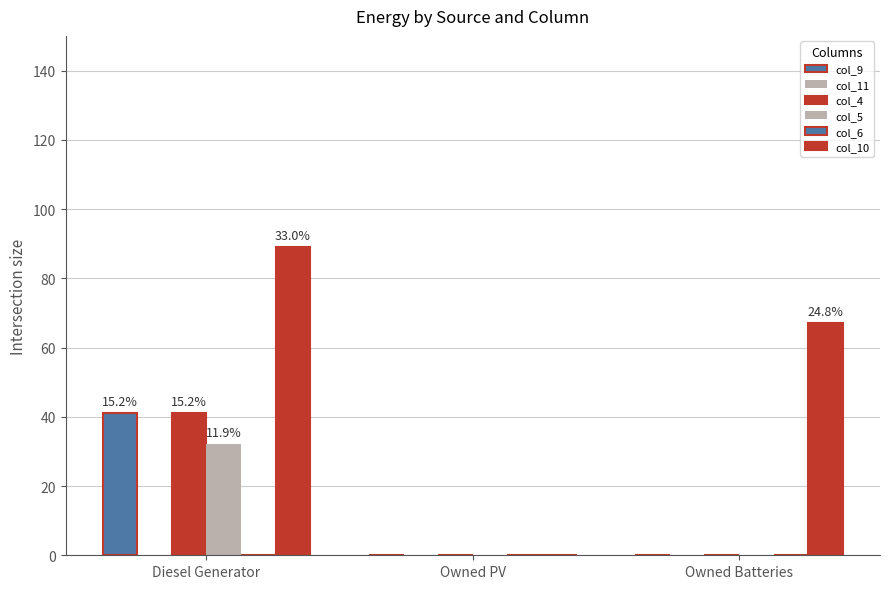

How many col_9 values are between 0 and 41?

3